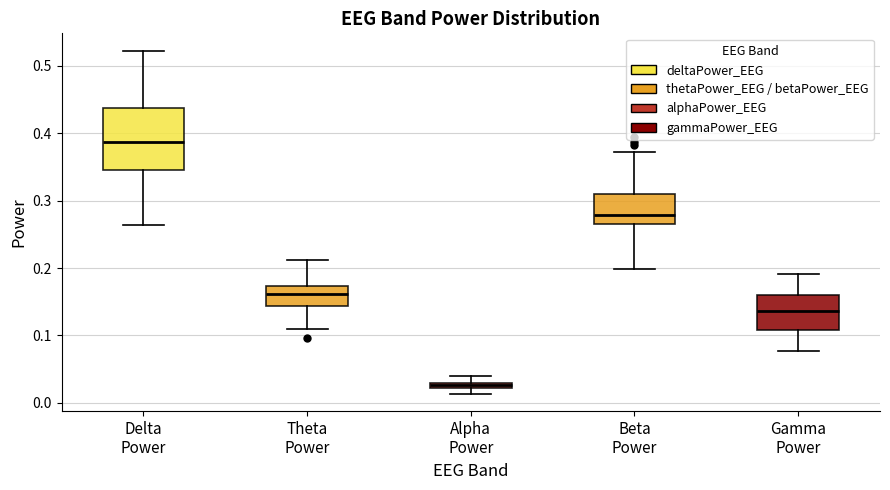

Which box is the tallest, from its lower edge to its upper edge?

Delta Power